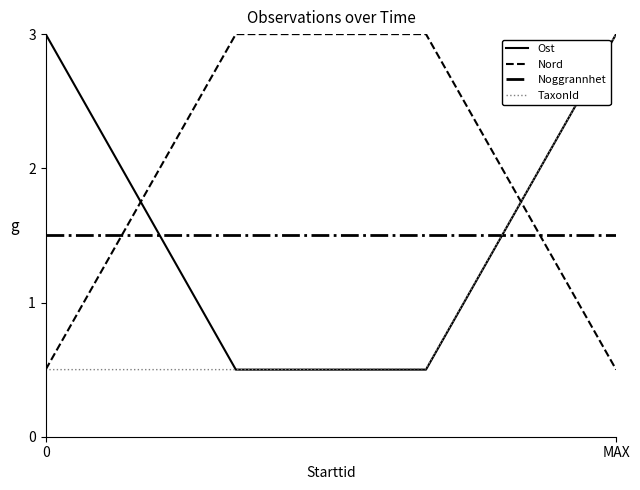

What is the highest value of the Noggrannhet series?

1.5